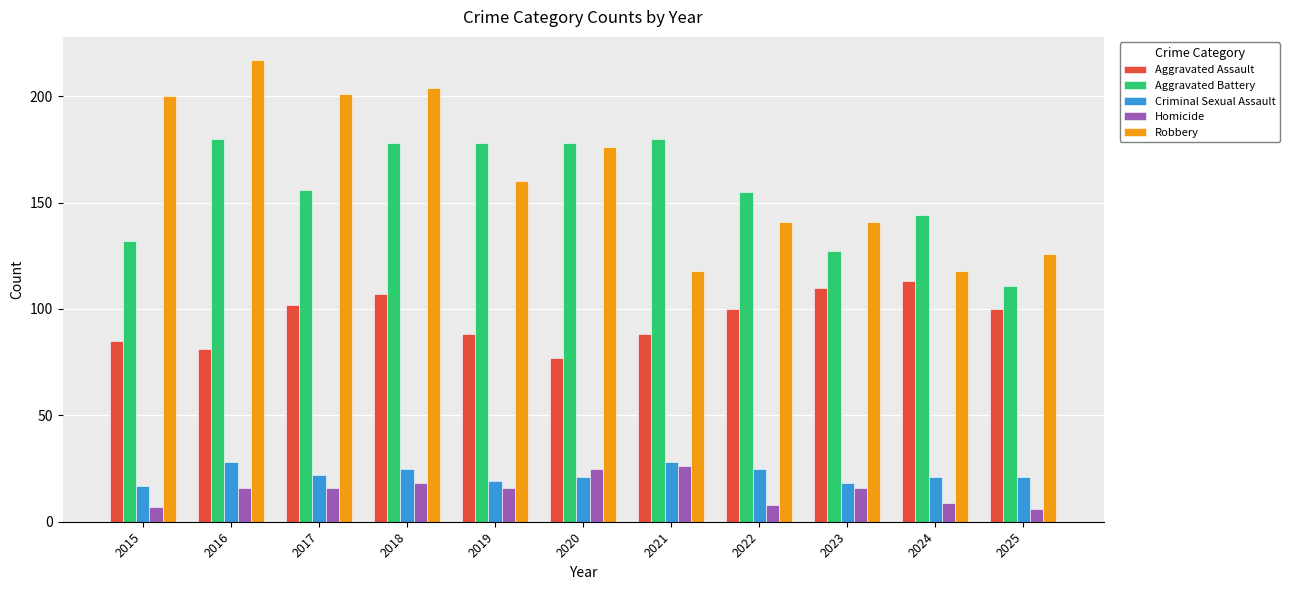

Rank the series at 2022 from highest to lowest value.

Aggravated Battery, Robbery, Aggravated Assault, Criminal Sexual Assault, Homicide